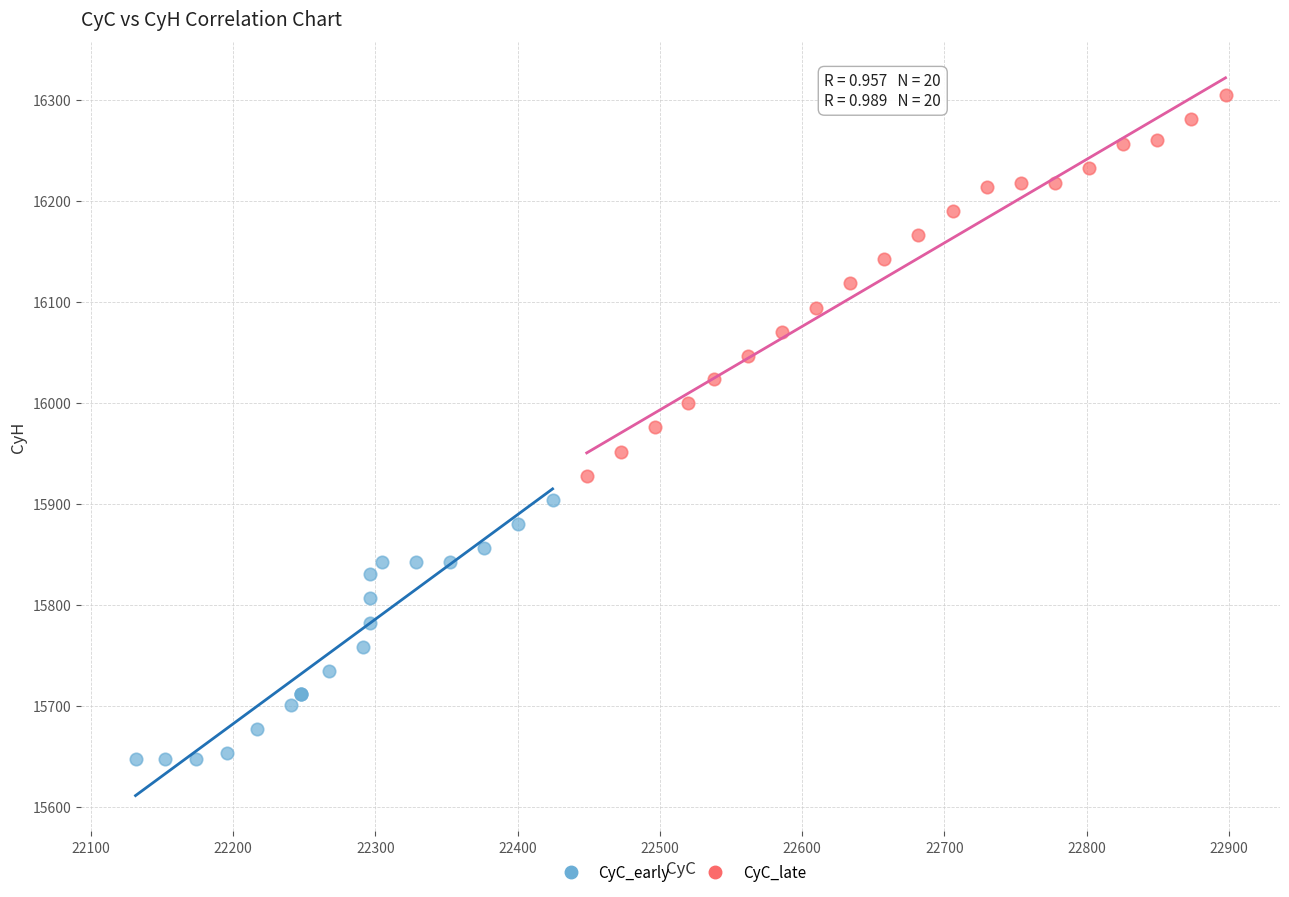

Which series has the largest Y range (max minus min)?

CyC_late